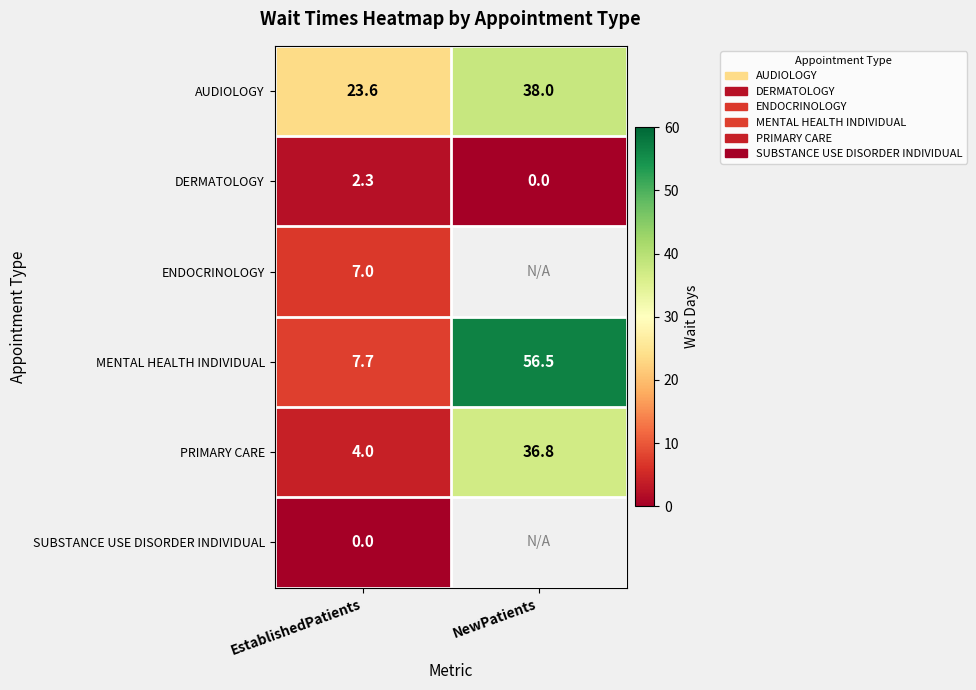

What is the difference between the highest and lowest values at EstablishedPatients?

23.6